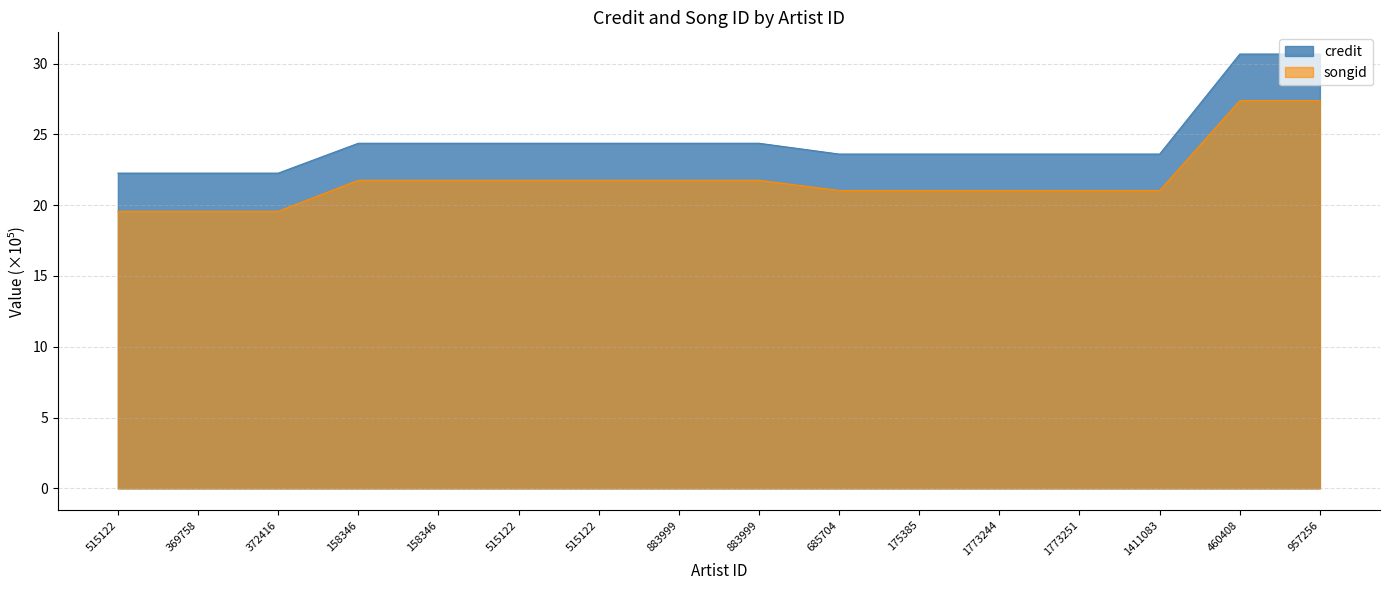

What is the difference between the highest and lowest values at 515122?

2.7